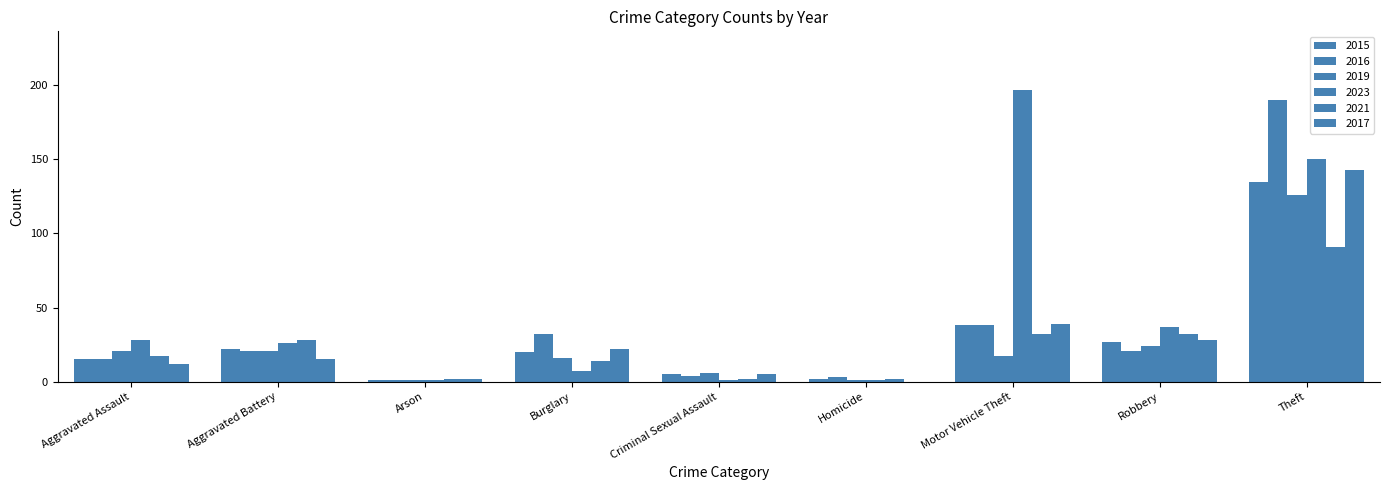

How many groups of bars are there?

9